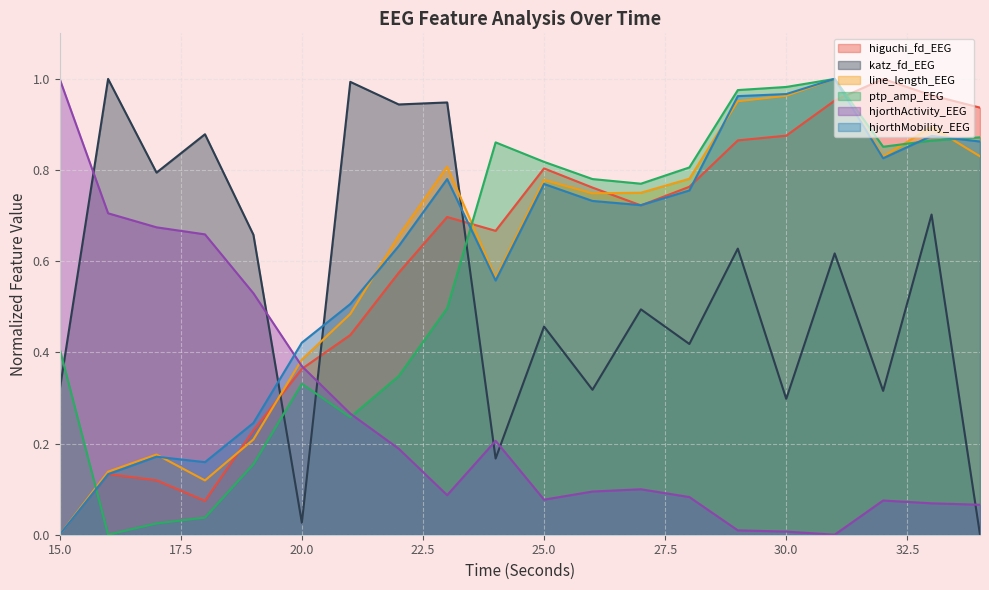

At which label is higuchi_fd_EEG closest to 0?

15.0